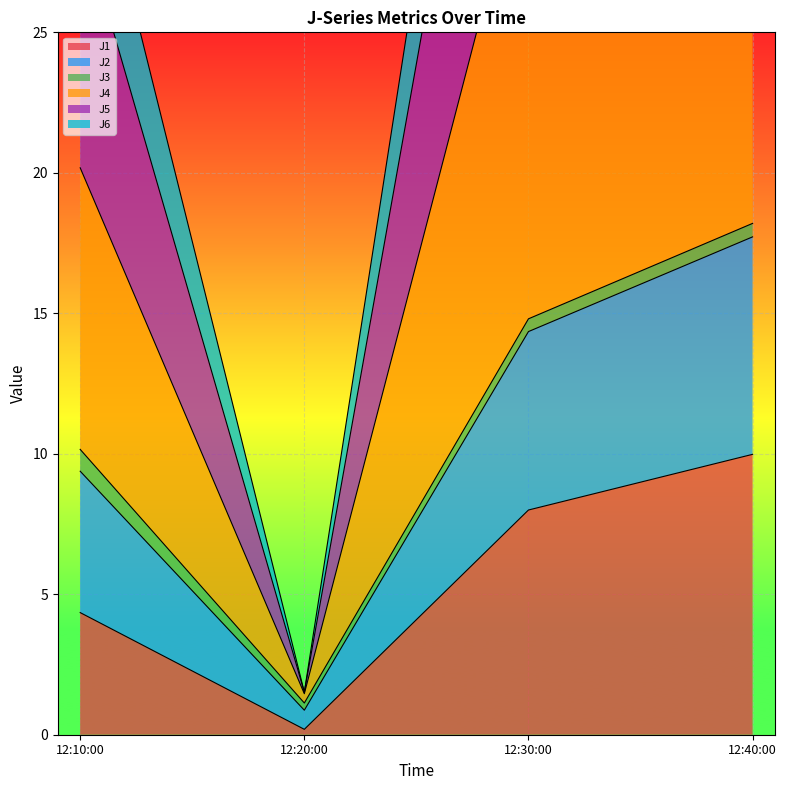

The J1 series shows 0.2 at 12:20:00. True or false?

True